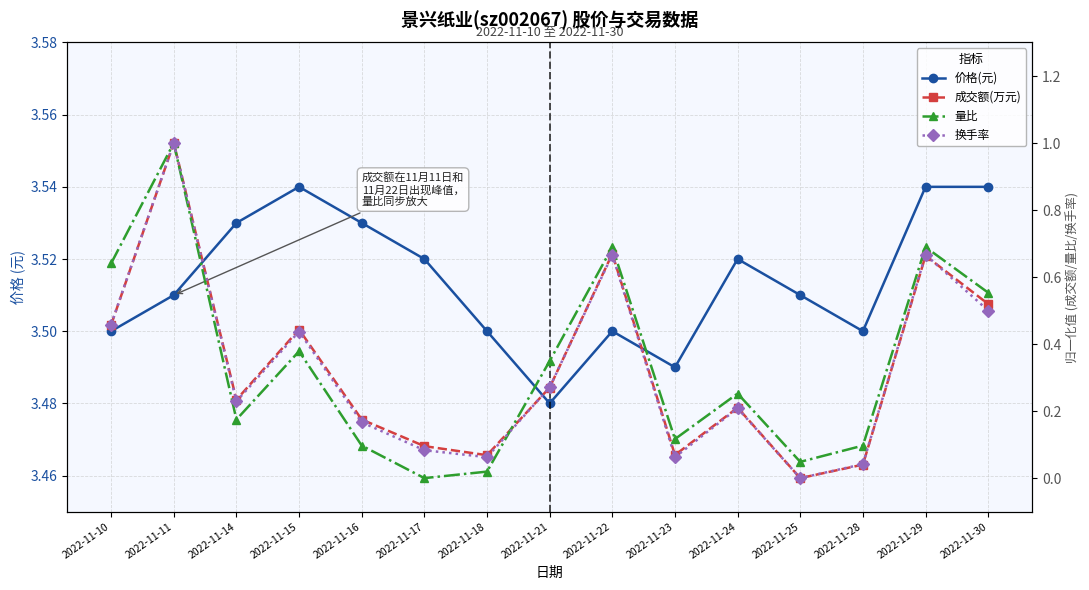

How many lines are shown in the chart?

4